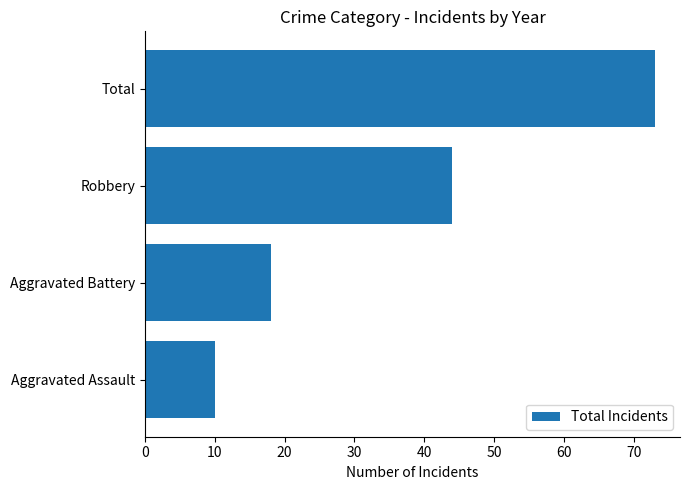

Which category has the highest value across all series?

Total